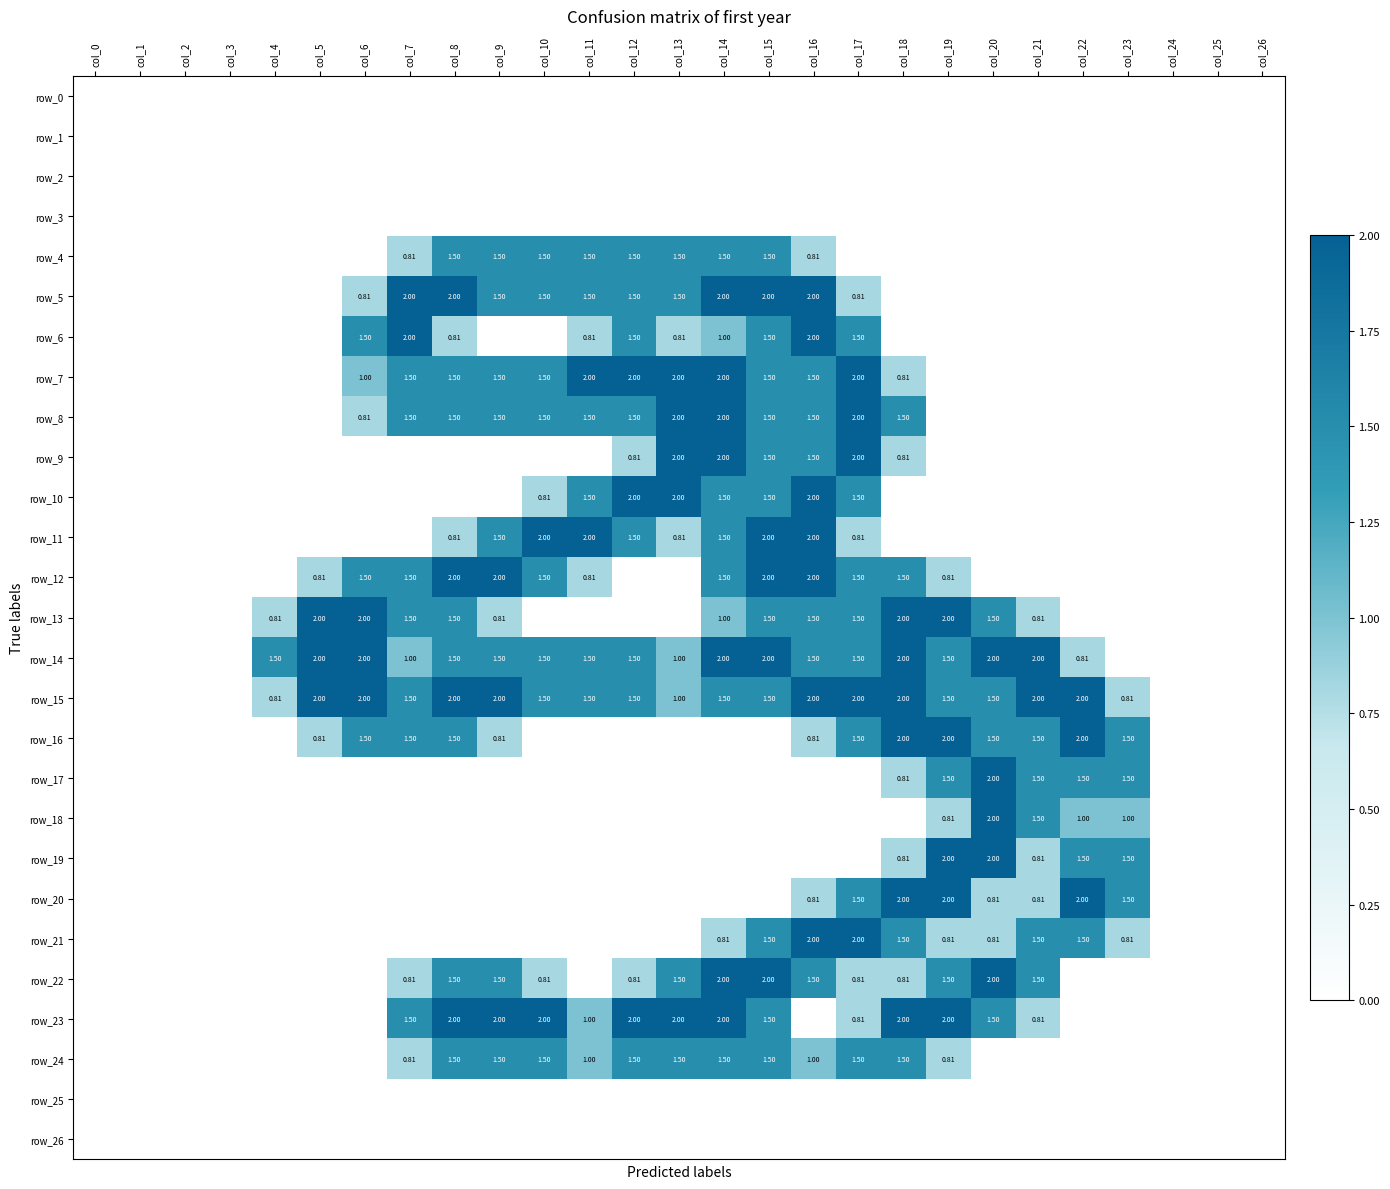

How many data points does each series have?

27